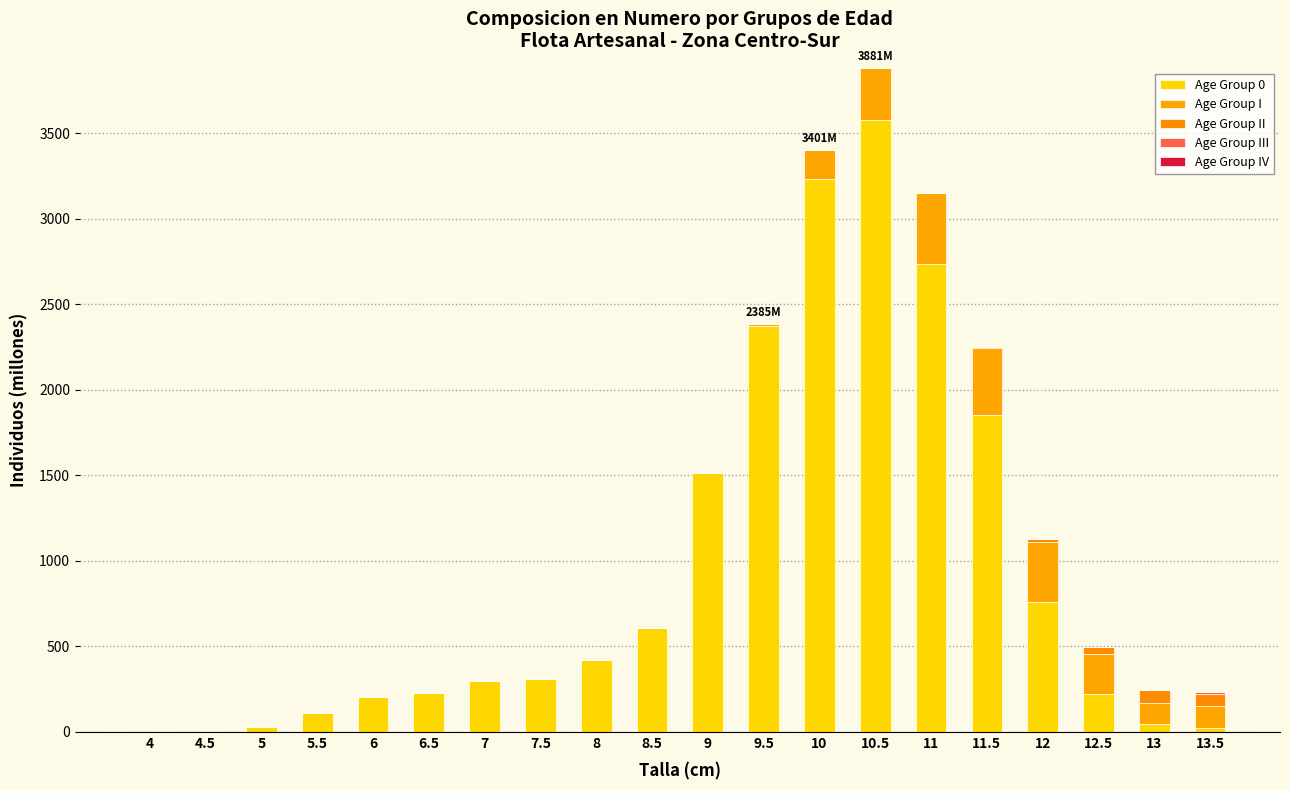

List the labels in order of Age Group II value, smallest first.

4, 4.5, 5, 5.5, 6, 6.5, 7, 7.5, 8, 8.5, 9, 9.5, 10, 10.5, 11, 11.5, 12, 12.5, 13.5, 13